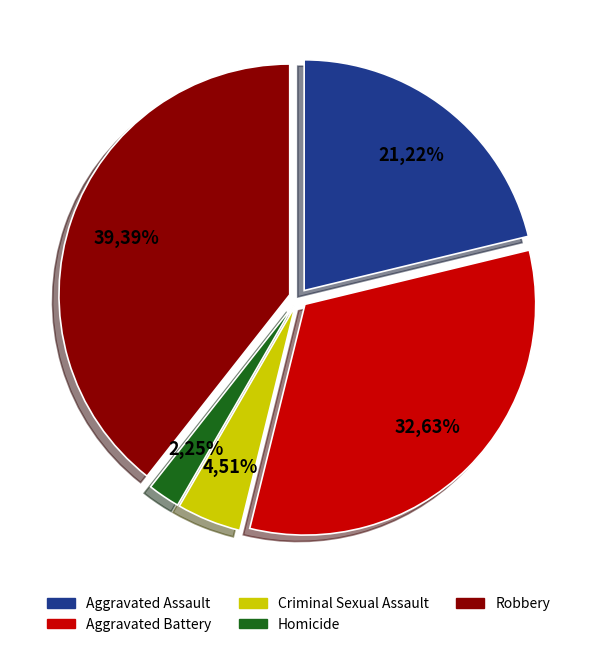

What percentage do Robbery and Aggravated Battery together represent?

72.0%